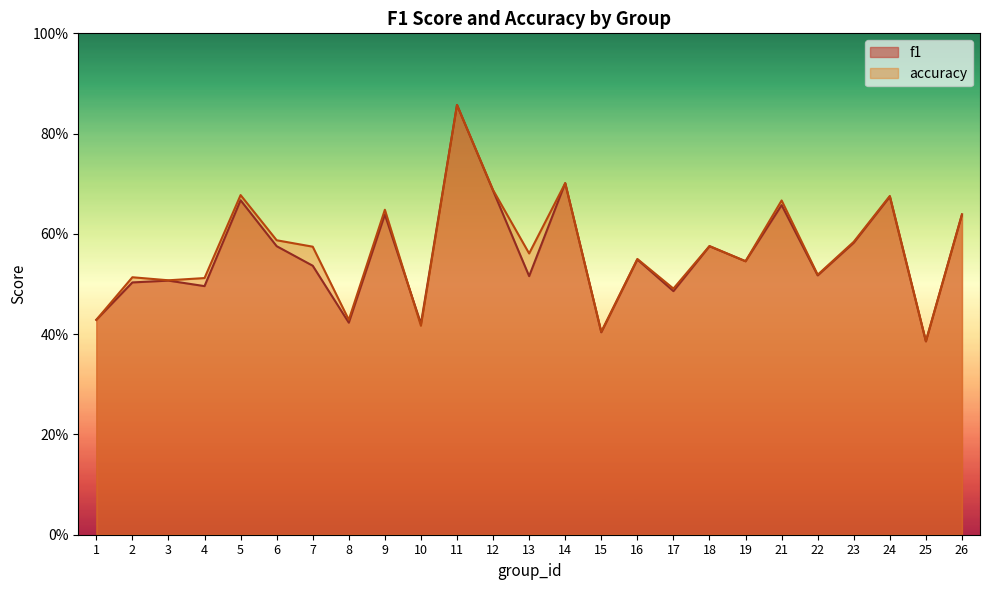

At which label is f1 closest to 0?

25